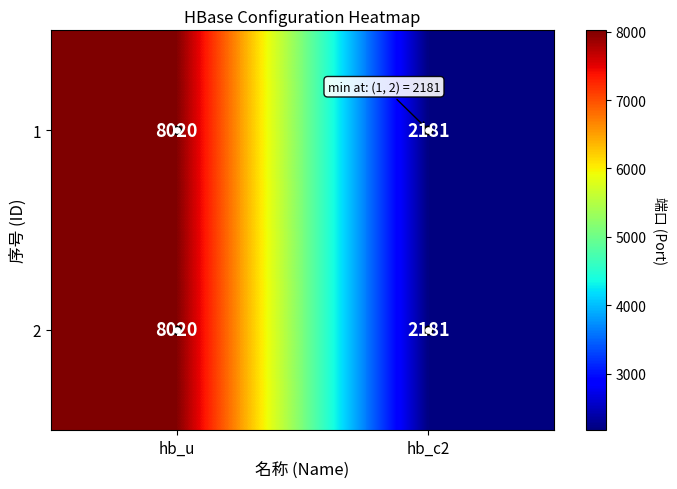

Which label corresponds to the largest value in the chart?

hb_u